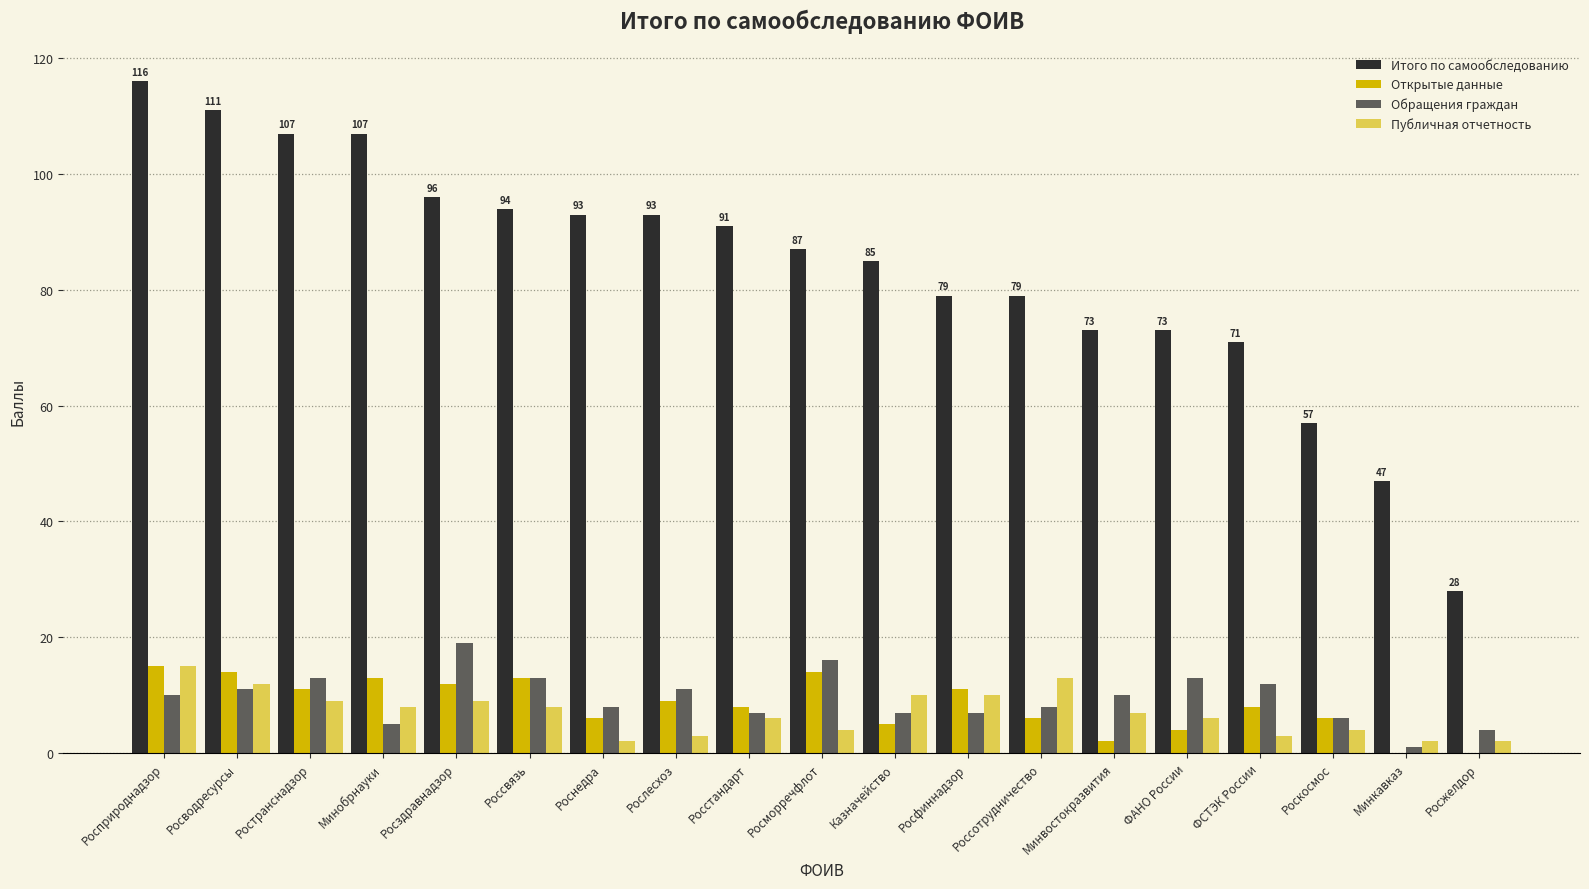

Count the number of data series in this chart.

4